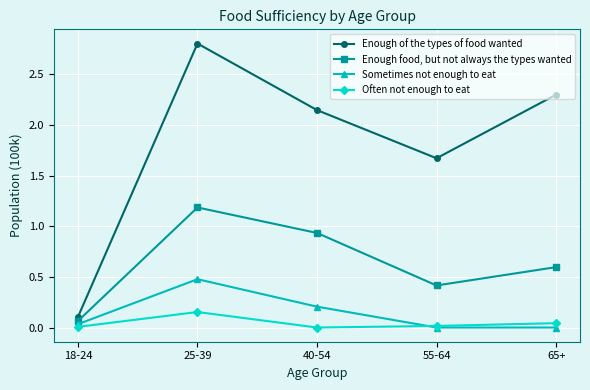

At which category is the sum across all series the highest?

25-39